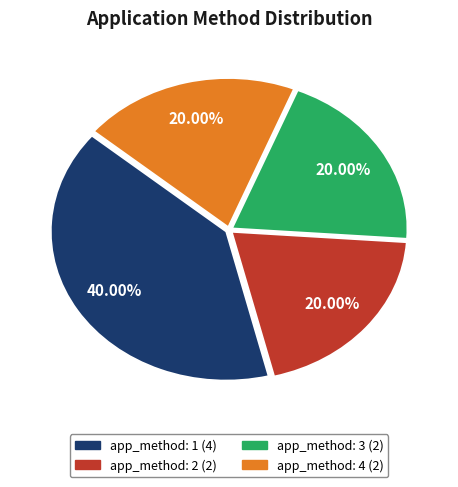

What is the ratio of the value at app_method: 2 to the value at app_method: 4?

1.0